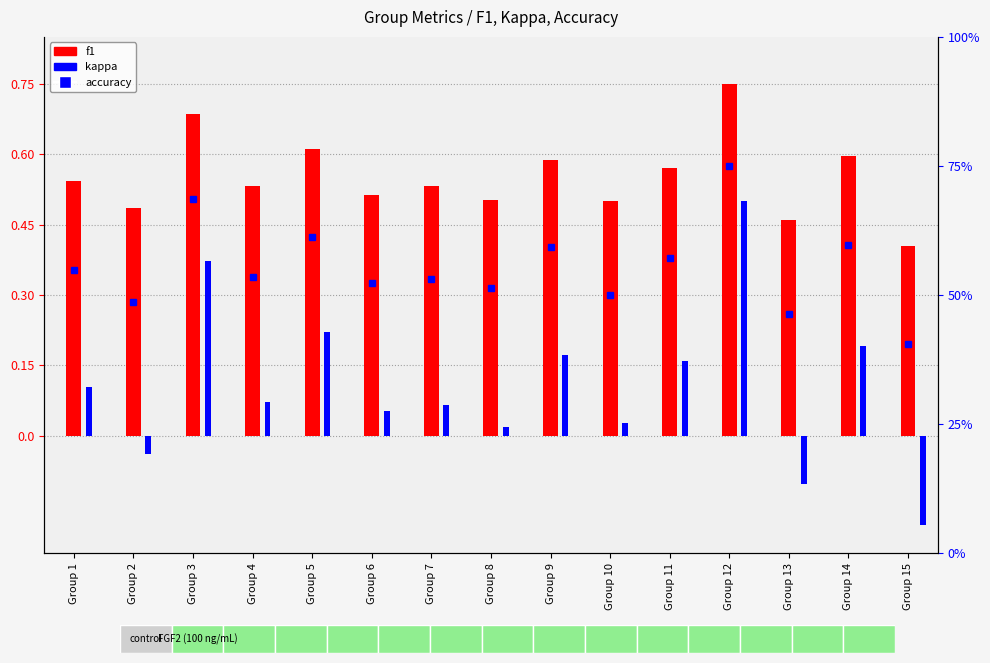

What is the greatest value displayed?

0.8